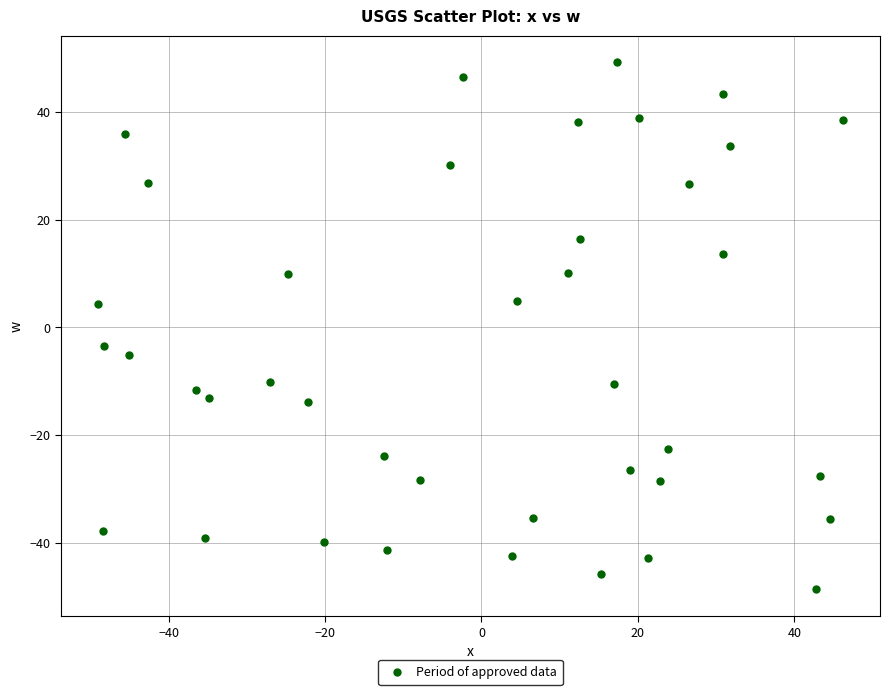

What is the range of X values (max minus min)?

95.2